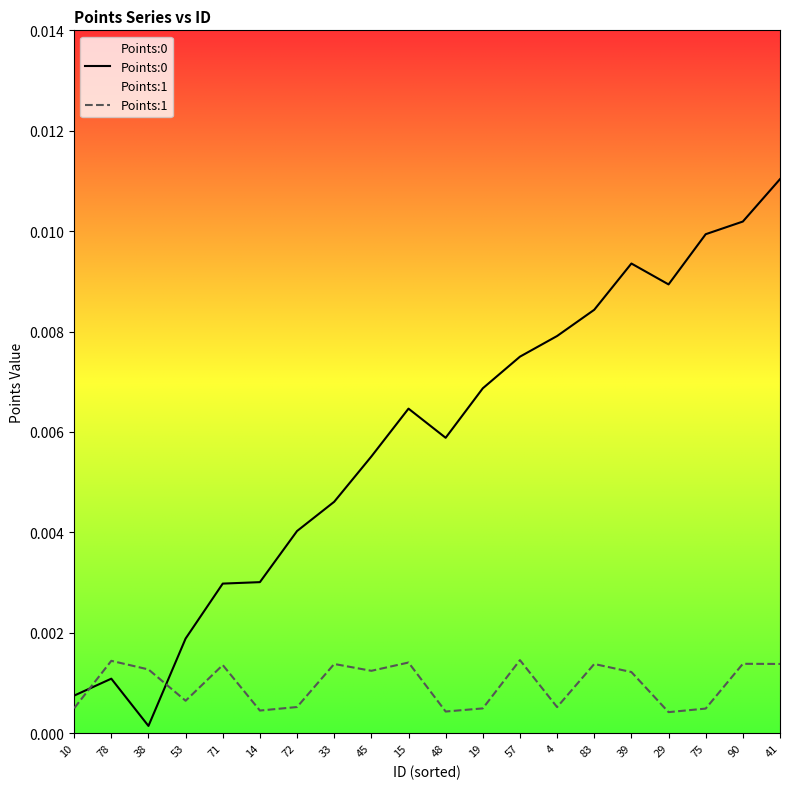

What position from the left is 48?

11